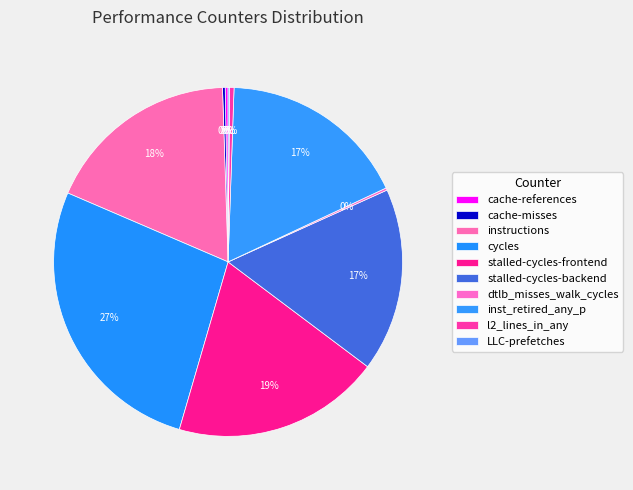

True or false: LLC-prefetches accounts for 0% of the total.

True